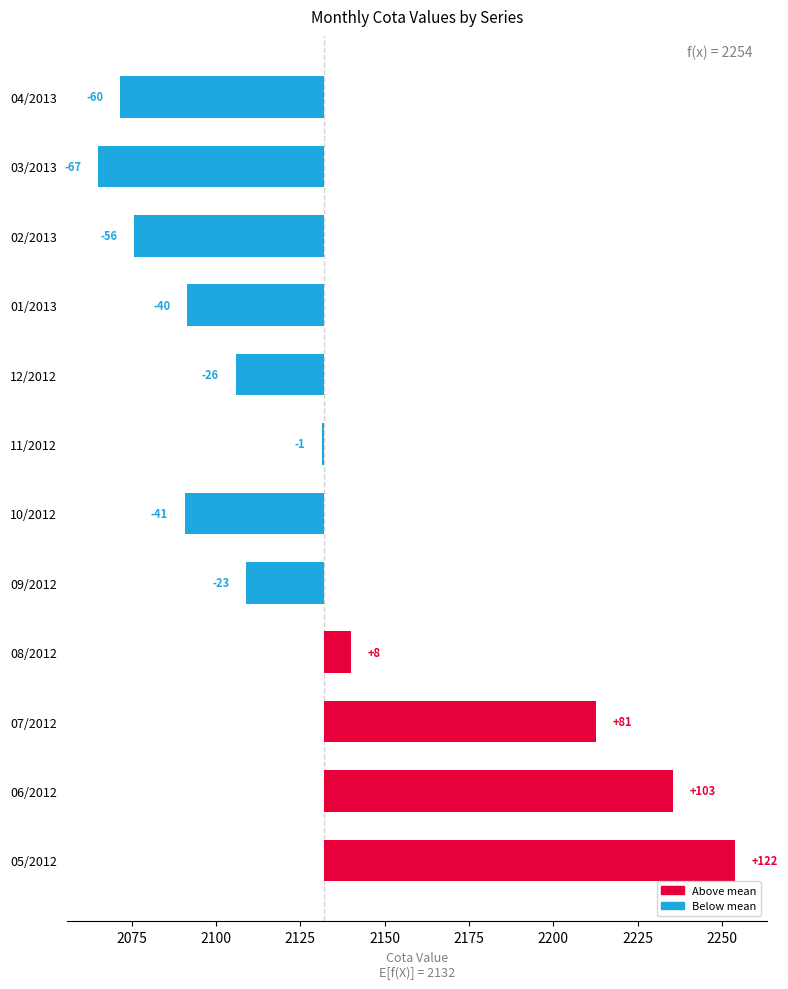

How many values are below zero?

8